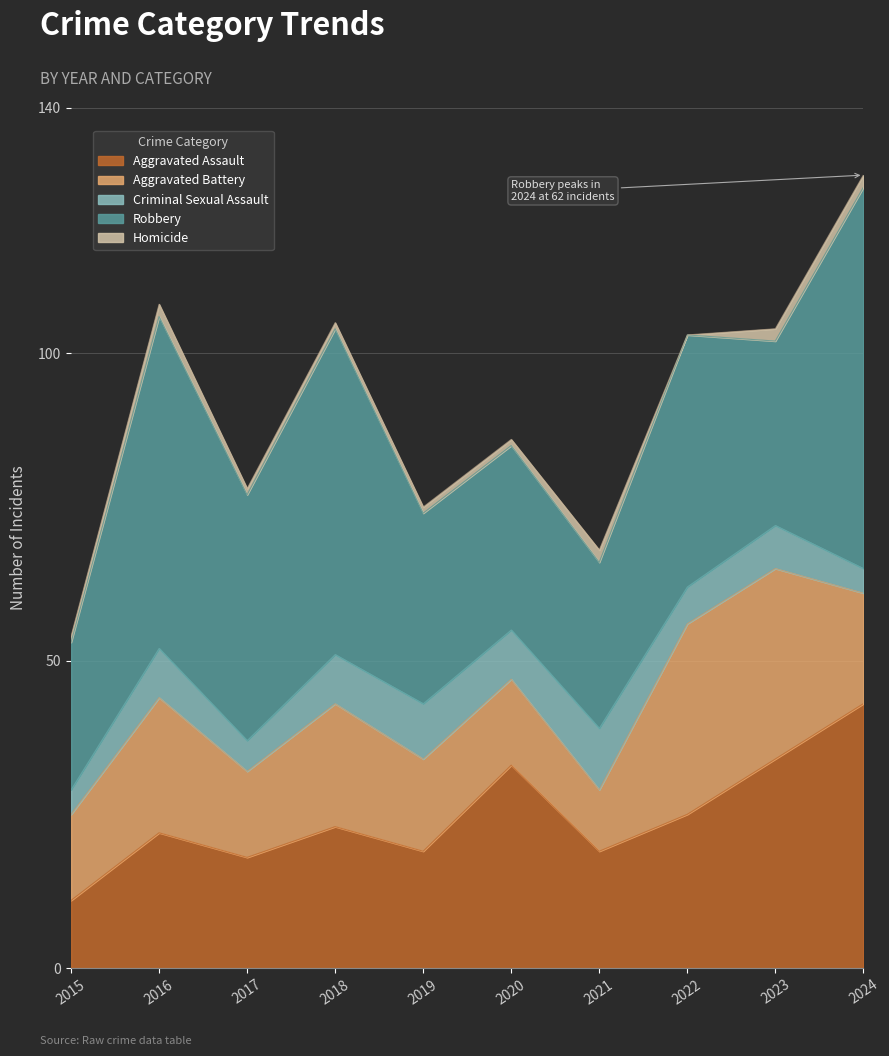

What is the value of the Homicide point at the 5th from the left?

1